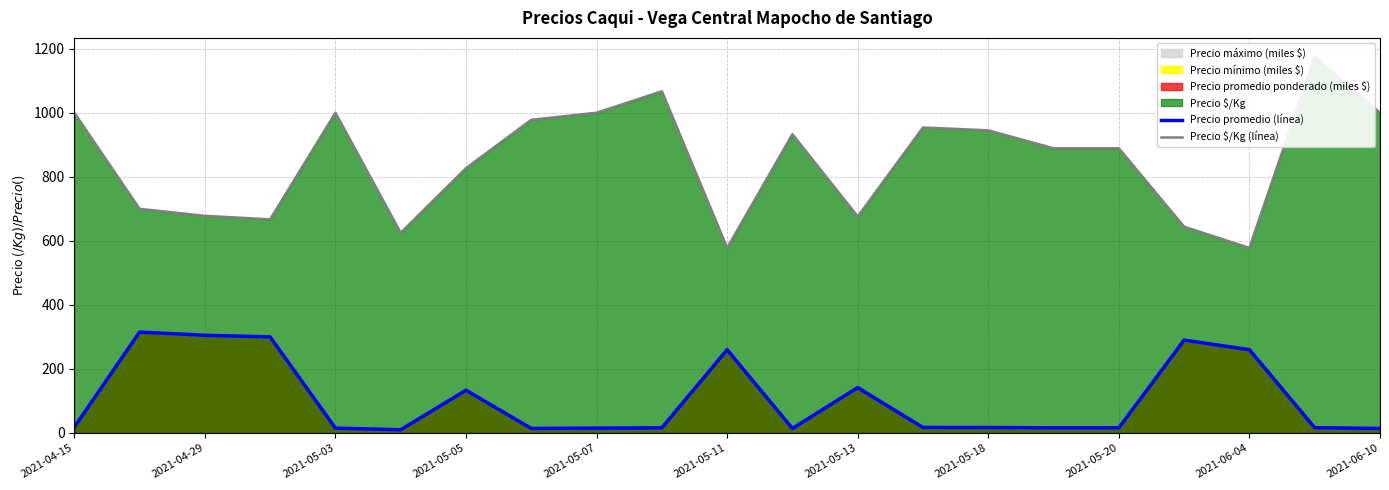

Which series has the widest spread of values?

Precio $/Kg (línea)